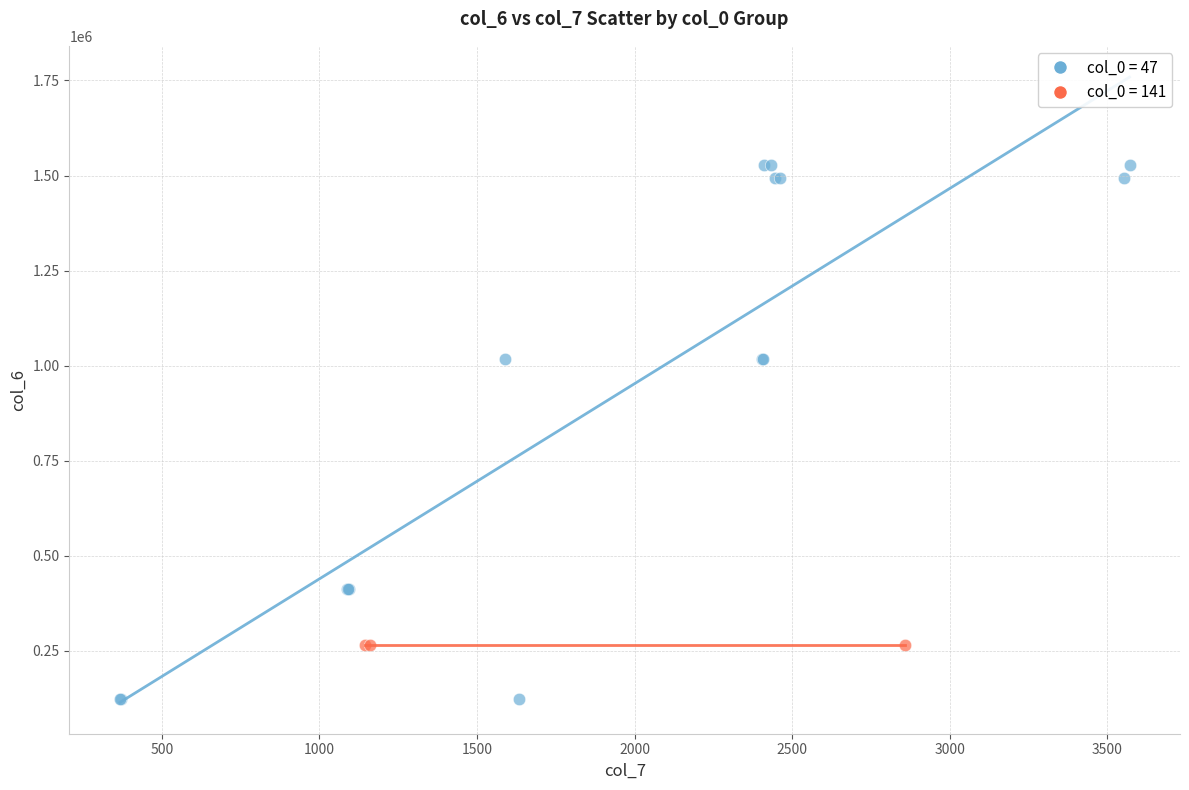

Which series contains the lowest Y value?

col_0 = 47